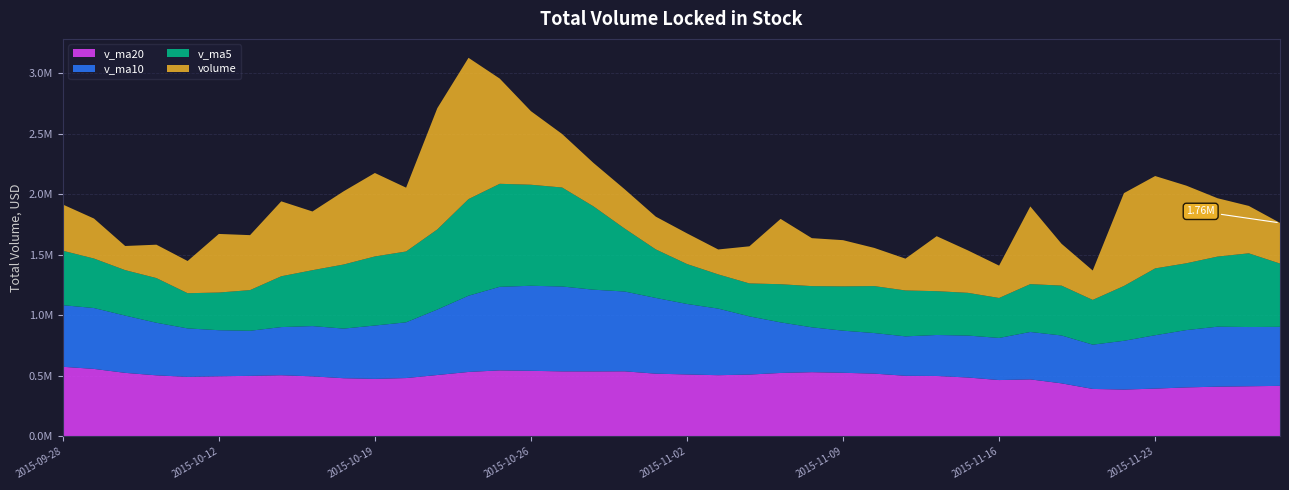

Reading left to right, what are all the values shown in this chart?

volume: 381965.3	330666.6	199593.9	275882.2	266205.0	484357.6	454377.8	619460.7	485309.0	605262.7	689905.9	527592.9	1002312.7	1167827.5	869779.3	608048.6	442266.5	359072.0	325106.5	270629.2	253516.8	205965.9	306719.7	539956.9	396424.1	381864.6	315546.2	263016.9	454346.5	350823.5	267547.6	642027.8	345913.2	243026.4	767319.7	763509.8	641535.6	482155.6	391931.8	335927.8
v_ma5: 450172.2	409161.9	375681.4	369346.7	290862.6	311341.1	336083.3	420056.7	461942.0	529753.6	570863.2	585506.2	662076.7	798580.3	851483.7	835112.2	818046.9	689398.8	520854.6	401024.6	330118.2	282858.1	272387.6	315357.7	340516.7	366186.2	388102.3	379361.8	362239.7	353119.6	330256.2	395552.5	412131.7	369867.7	453166.9	552359.4	552260.9	579509.4	609290.5	523012.1
v_ma10: 509337.7	503154.8	473351.1	434610.0	400650.0	380756.6	372622.6	397869.1	415644.4	410308.1	441102.2	460794.8	541066.7	630261.2	690618.6	702987.7	701776.6	675737.7	659717.5	626254.1	582615.2	550452.5	480893.2	418106.1	370770.6	348152.2	335480.2	325874.7	338798.7	346818.1	348221.2	391827.4	395746.7	366053.7	403143.2	441307.8	473906.7	495820.6	489579.1	488089.5
v_ma20: 575193.9	557569.6	525006.9	504542.9	491796.5	496833.5	500244.2	505446.8	496045.4	480593.1	475219.9	481974.8	507208.9	532435.6	545634.3	541872.2	537199.6	536803.4	537680.9	518281.1	511858.7	505623.6	510979.9	524183.7	530694.6	525570.0	518628.4	500806.2	499258.1	486536.1	465418.2	471139.9	438320.0	392079.9	386956.9	394730.0	404693.5	410847.6	414188.9	417453.8